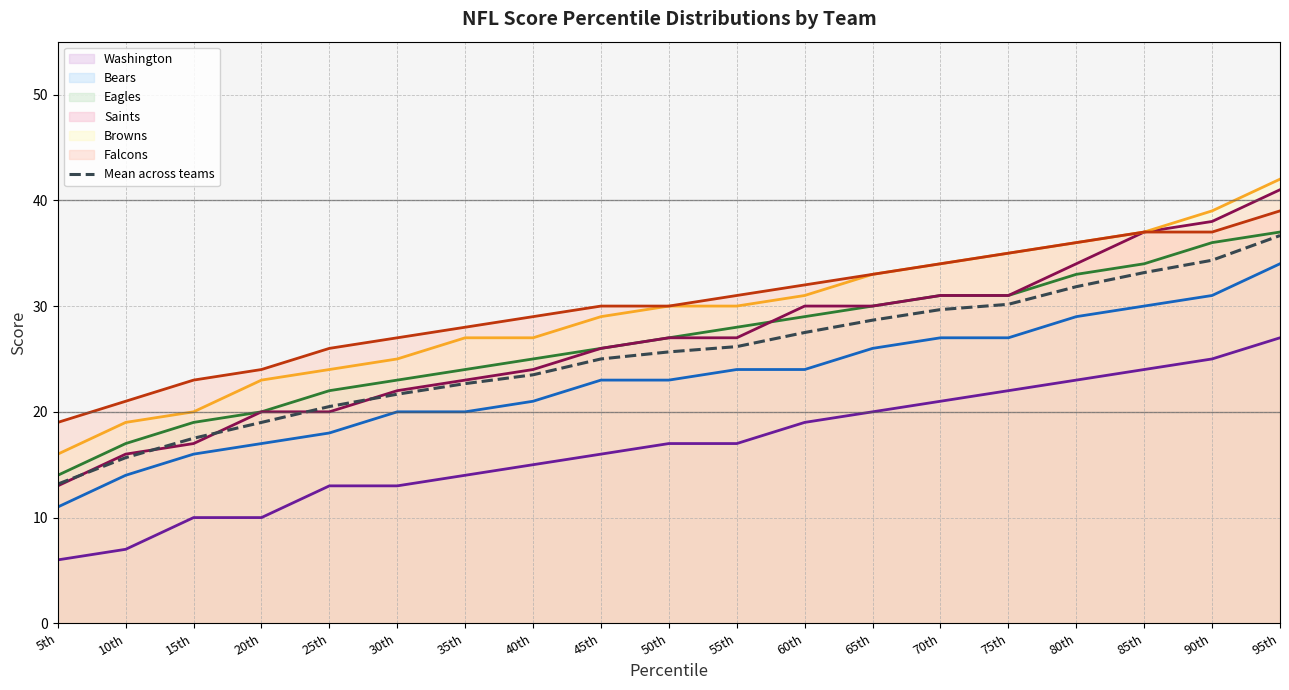

Which series has the largest total across all categories?

Falcons